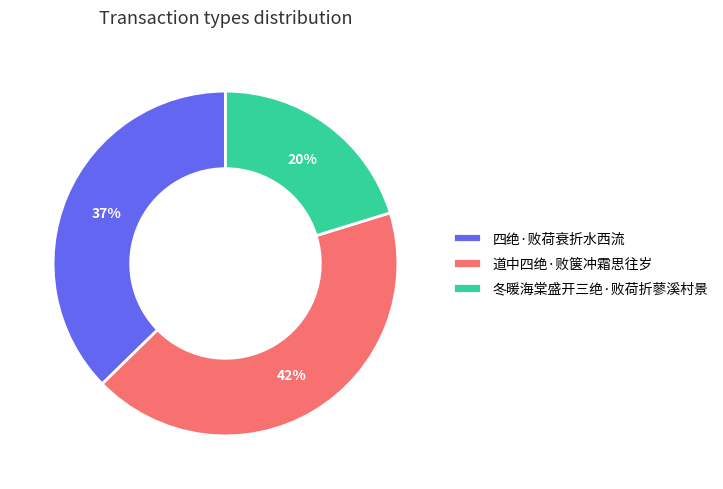

Count the number of slices in the pie.

3